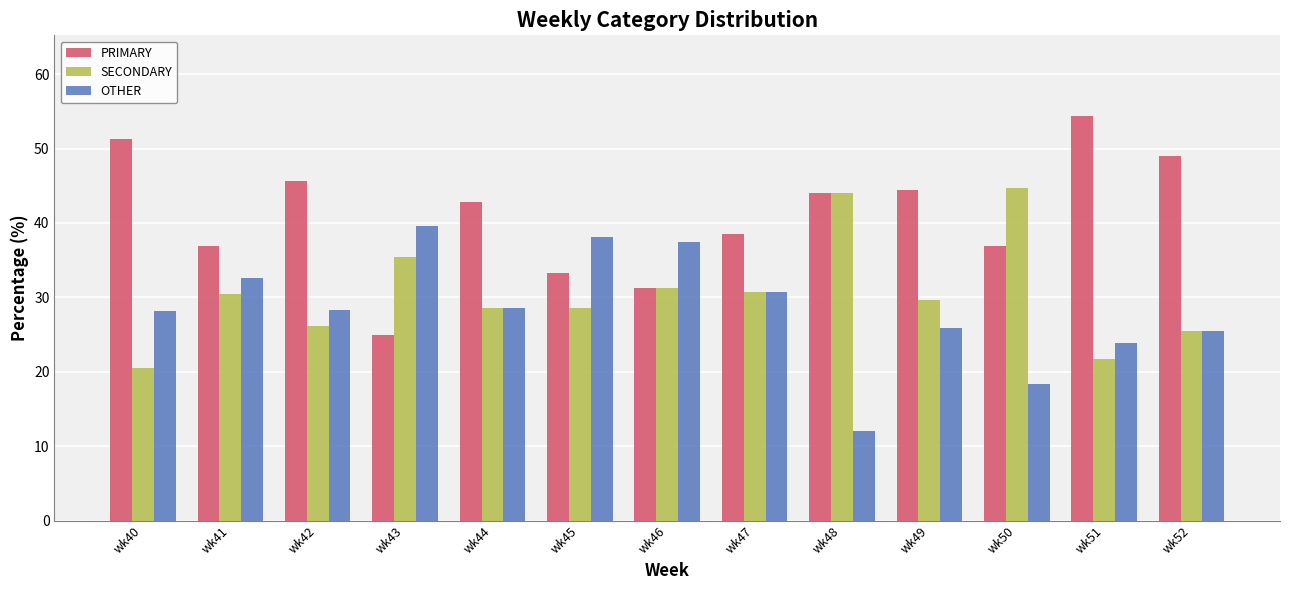

What is the spread (max minus min) of values at wk42?

19.6